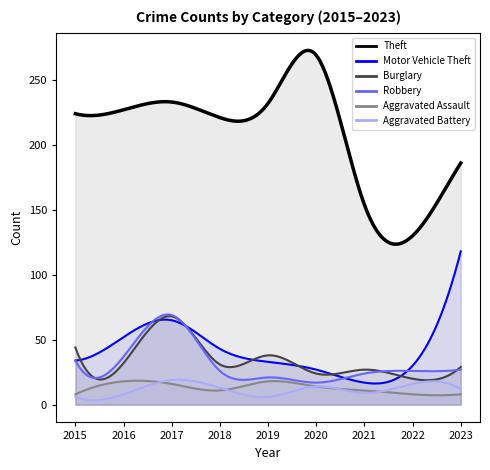

True or false: Aggravated Assault has more than 2 interior local peaks.

False